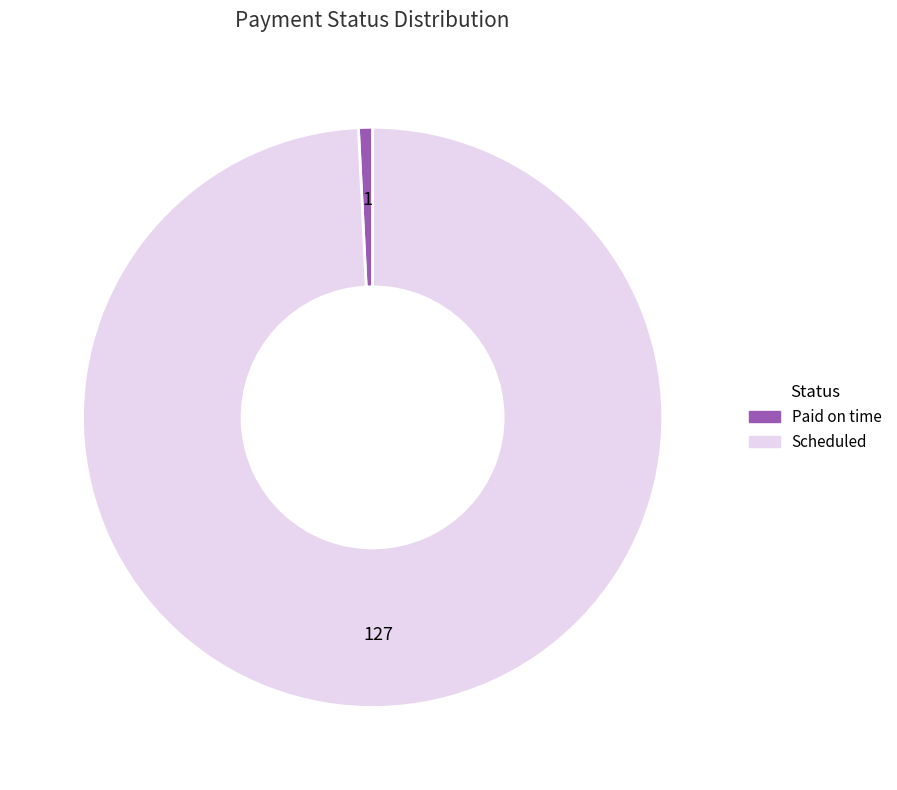

True or false: Paid on time accounts for 10% of the total.

False